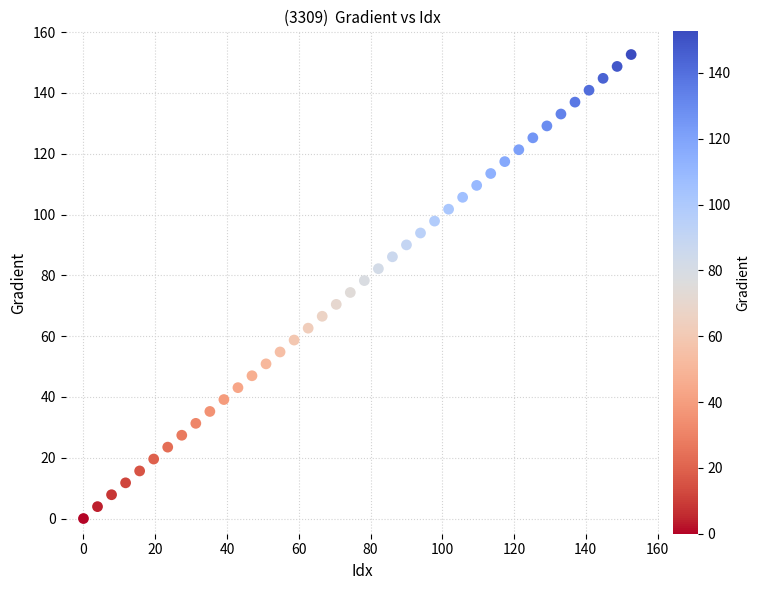

What is the range of Y values (max minus min)?

152.6